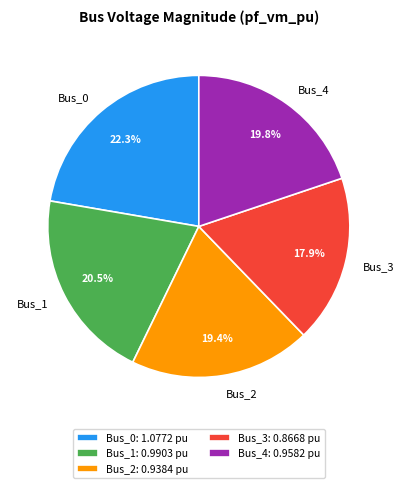

To the nearest percent, what is the combined percentage of Bus_1 and Bus_3?

38%